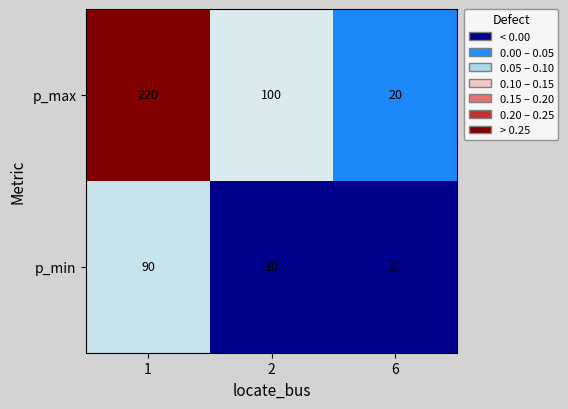

The p_min series shows 10 at 6. True or false?

True